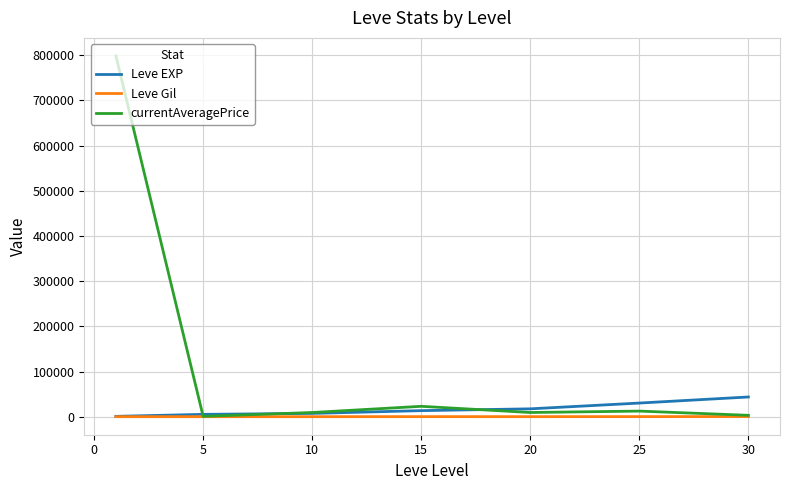

Which series has the largest range (max minus min)?

currentAveragePrice